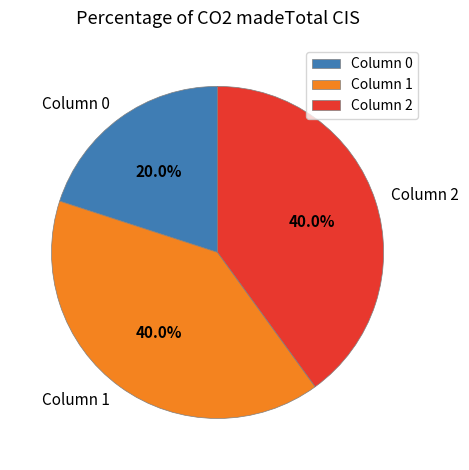

Do Column 1 and Column 2 together represent more than half of the pie?

Yes